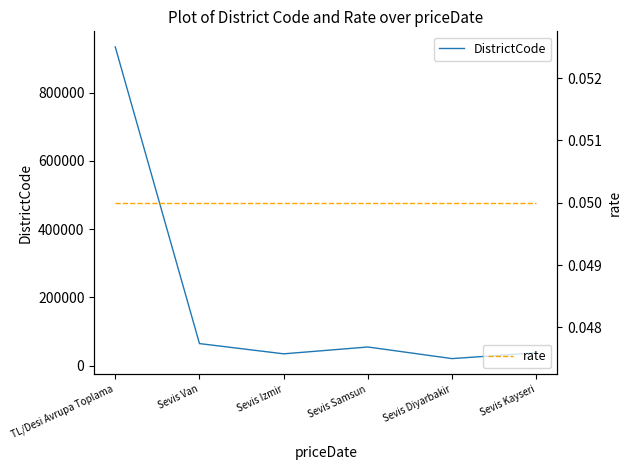

What is the total value across all series at Sevis Van?

65001.1